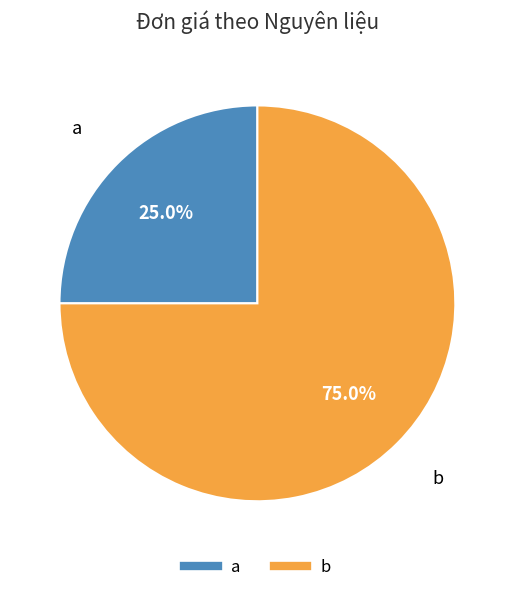

To the nearest percent, what percentage of the pie is b?

75%